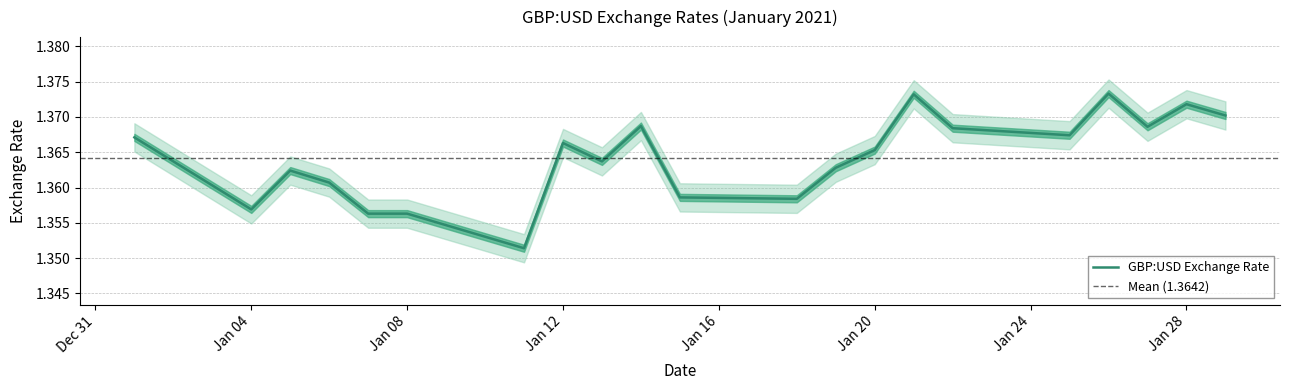

List the labels in order of value, smallest first.

2021-01-11, 2021-01-07, 2021-01-08, 2021-01-04, 2021-01-18, 2021-01-15, 2021-01-06, 2021-01-05, 2021-01-19, 2021-01-13, 2021-01-20, 2021-01-12, 2021-01-01, 2021-01-25, 2021-01-22, 2021-01-27, 2021-01-14, 2021-01-29, 2021-01-28, 2021-01-21, 2021-01-26